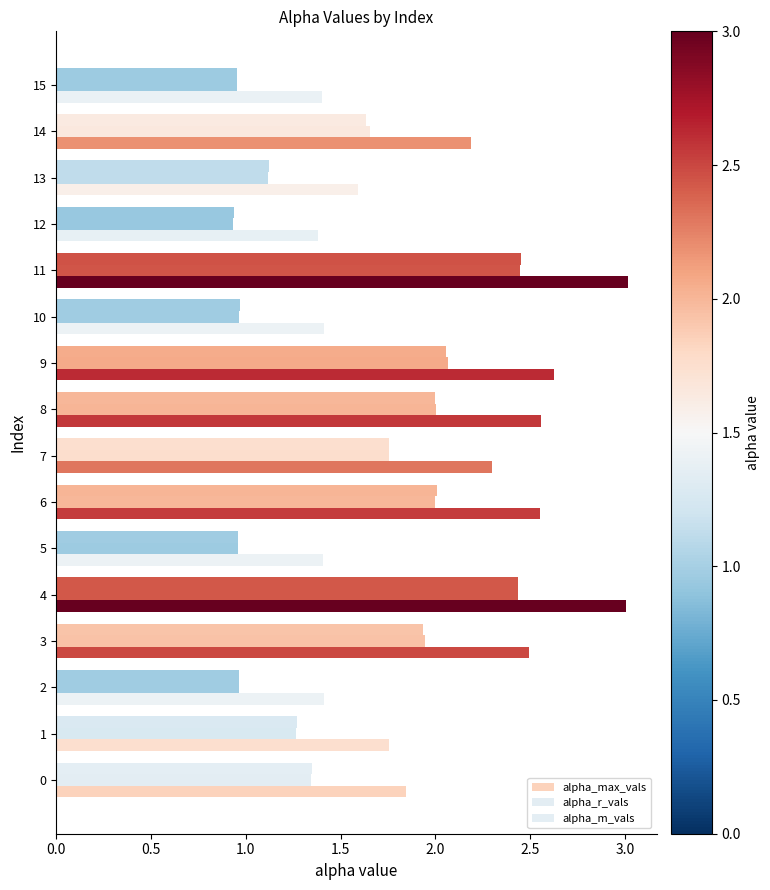

How many distinct data groups are displayed?

3